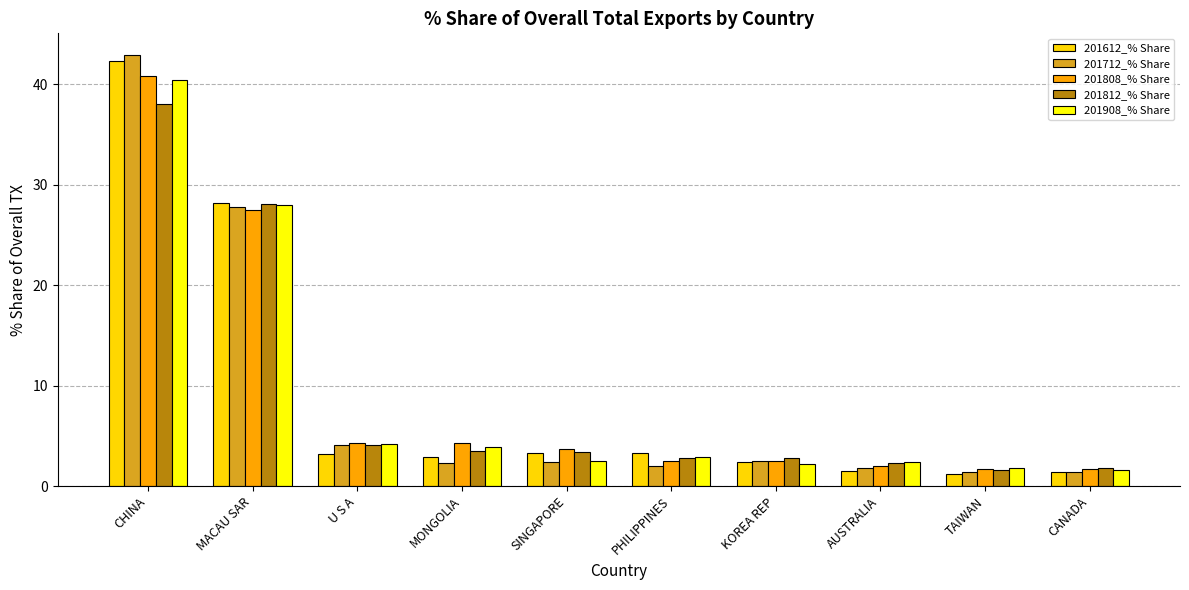

What is the difference between the second highest and second lowest values in the 201612_% Share series?

26.8